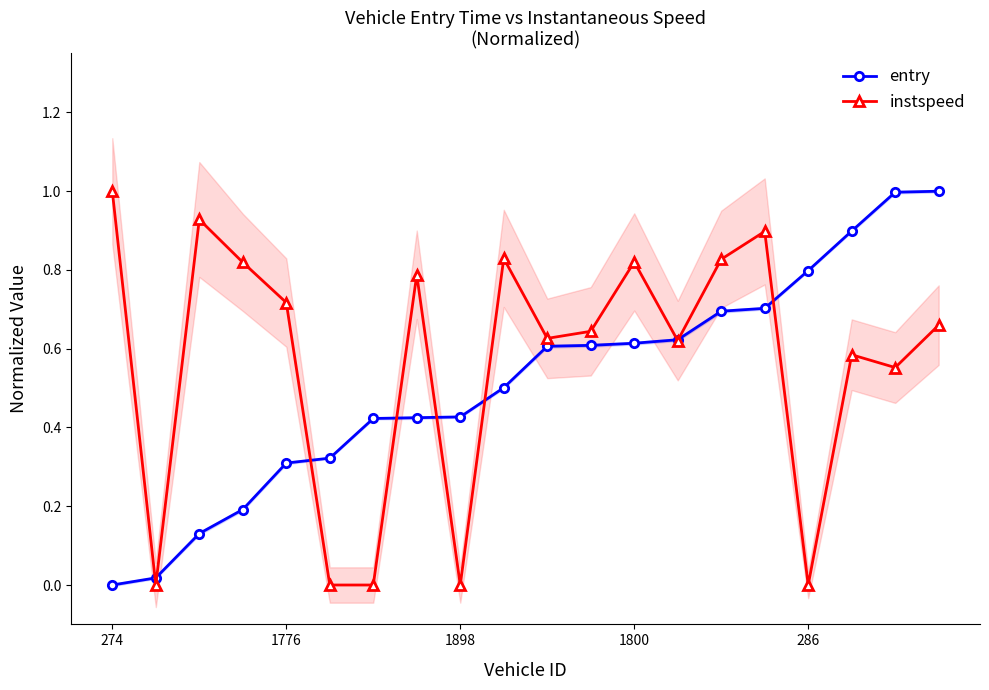

What is the value of the entry point at the 3rd from the left?

0.1